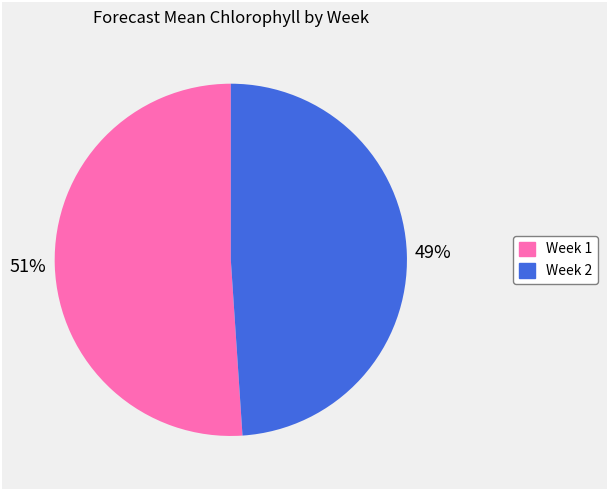

To the nearest percent, what percentage of the pie is Week 1?

51%